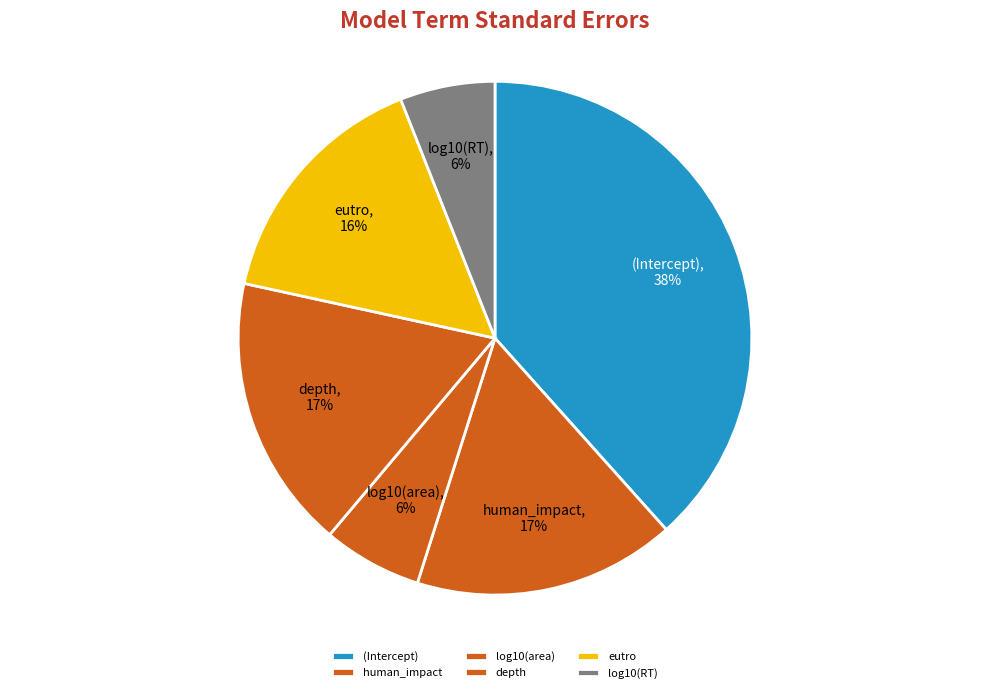

Which category has the biggest portion of the pie?

(Intercept)